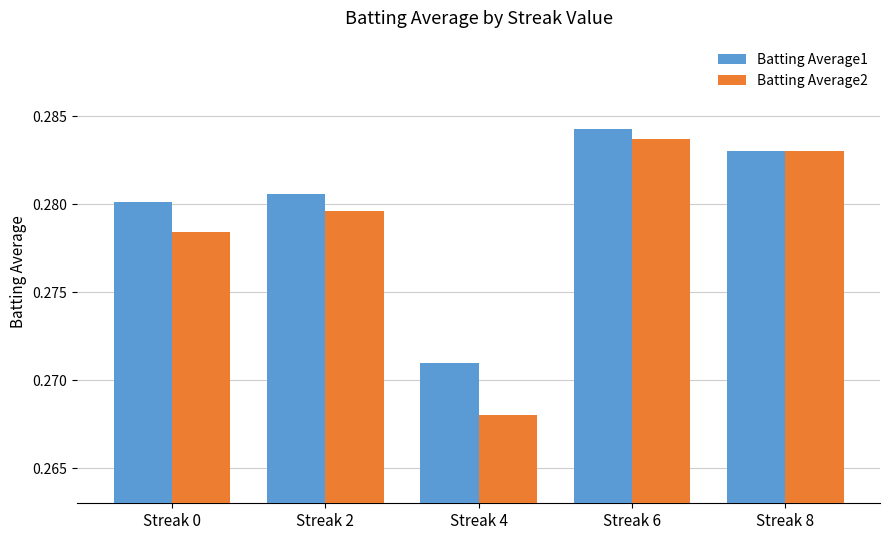

What is the sum of the Batting Average1 values at Streak 0 and Streak 6?

0.6